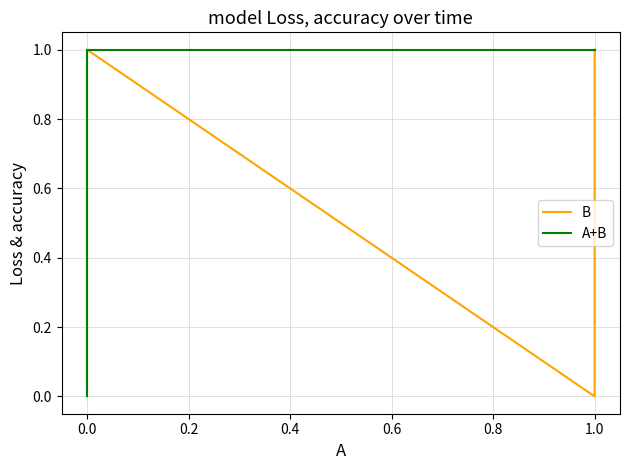

Is it true that B equals 0 at 0.0?

False